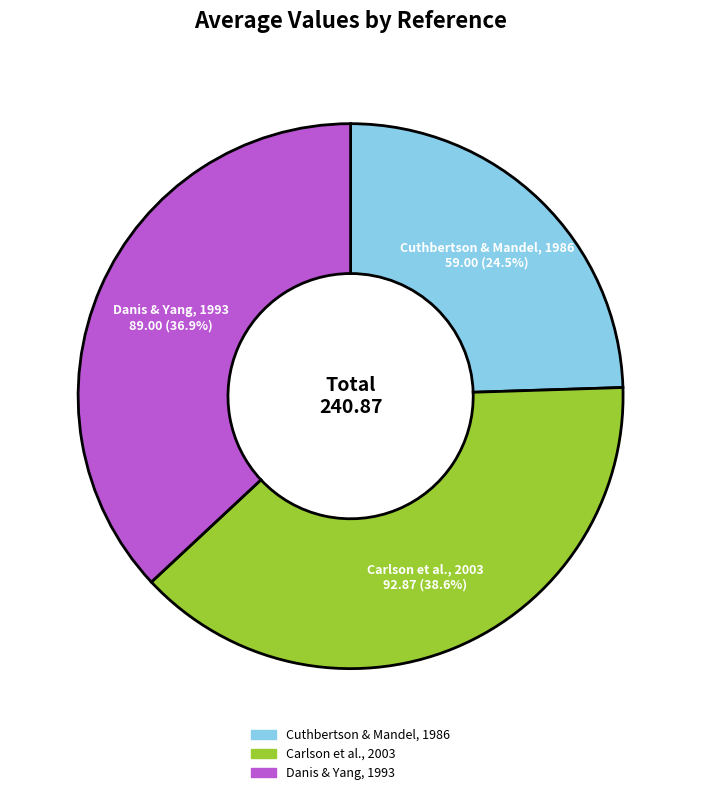

Count the number of slices in the pie.

3